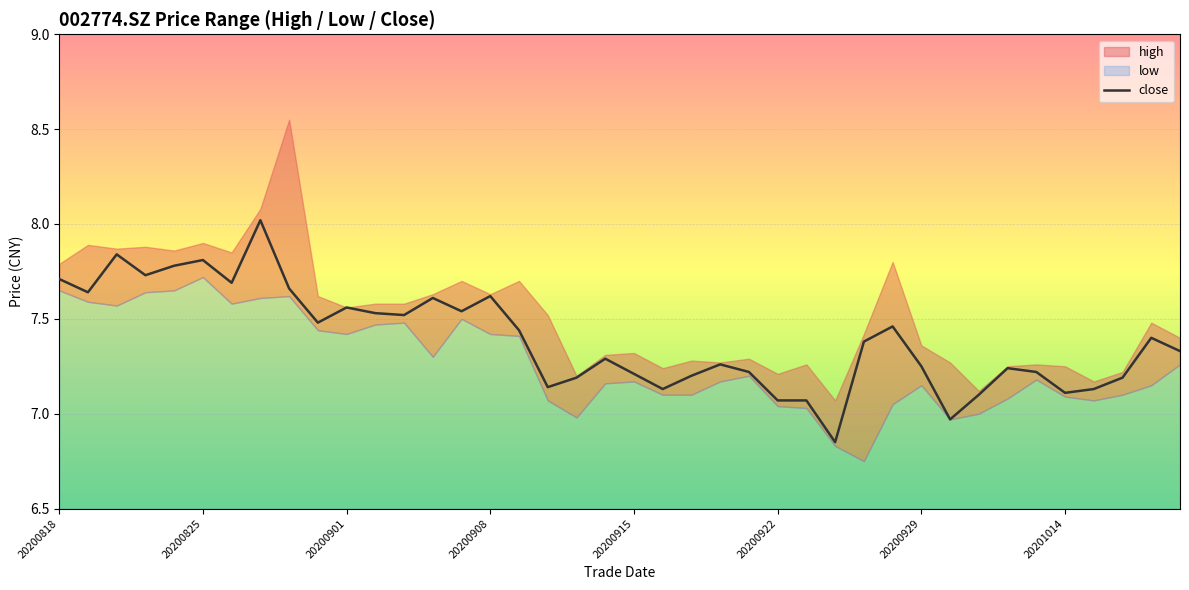

What is the average value?

7.4